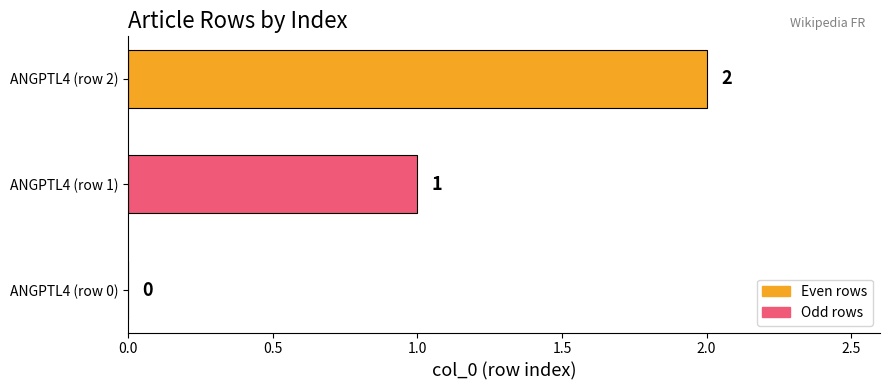

At which label is the value closest to 1?

ANGPTL4 (row 1)